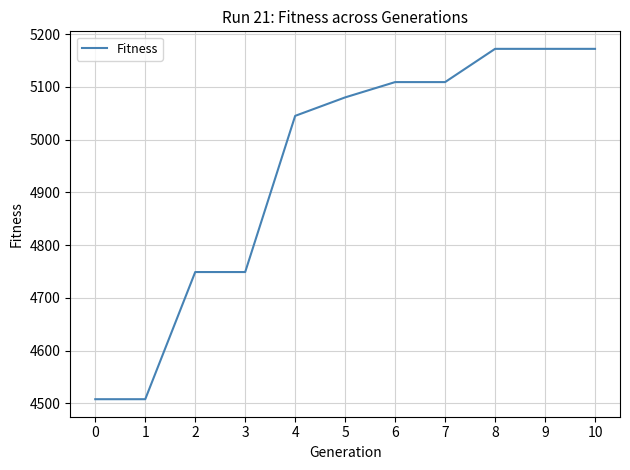

Between 0 and 9, which is larger?

9